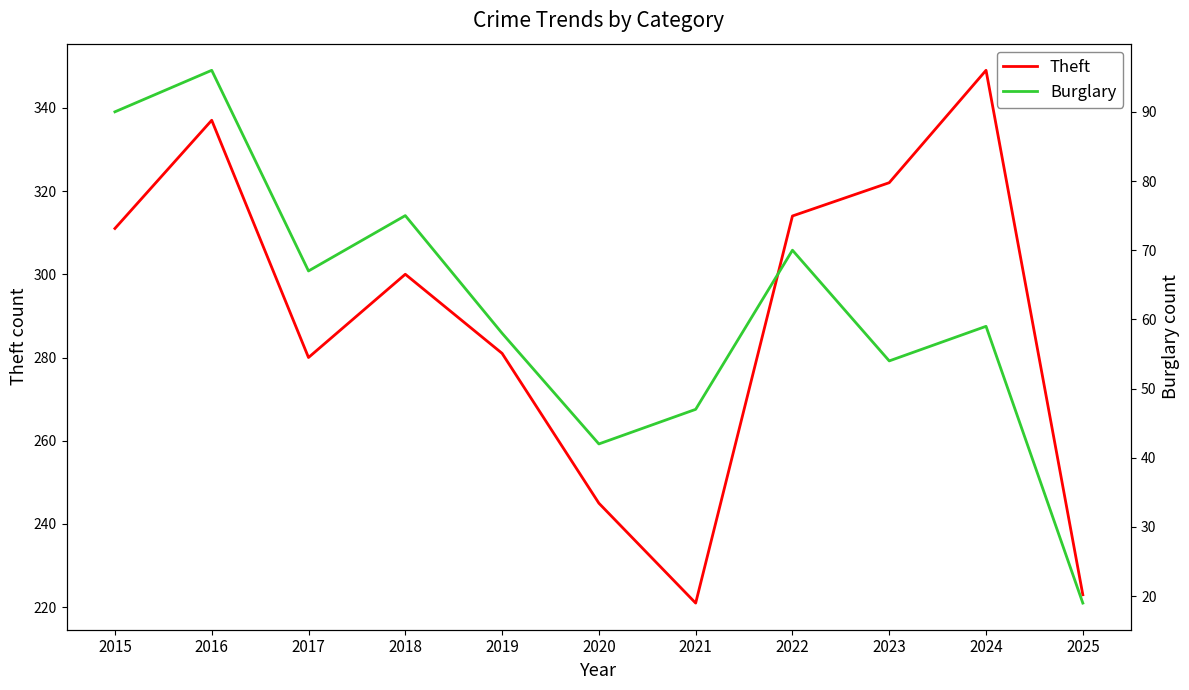

Count the number of categories in the chart.

11